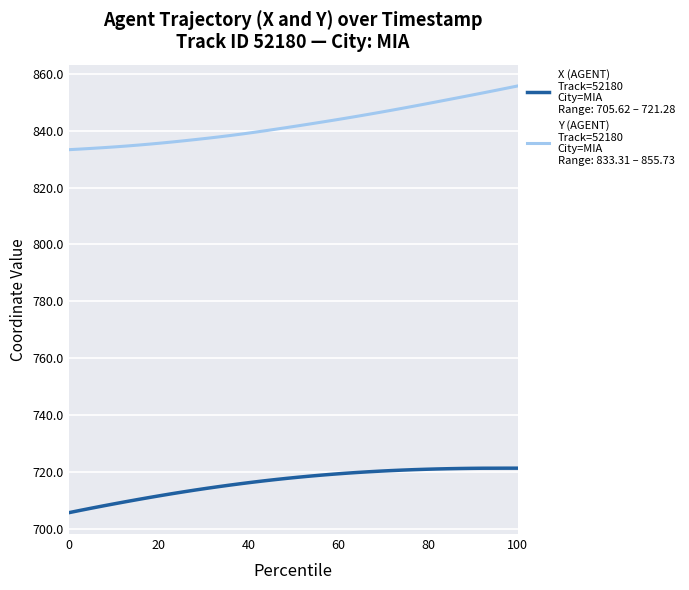

What is the greatest value displayed?

855.7